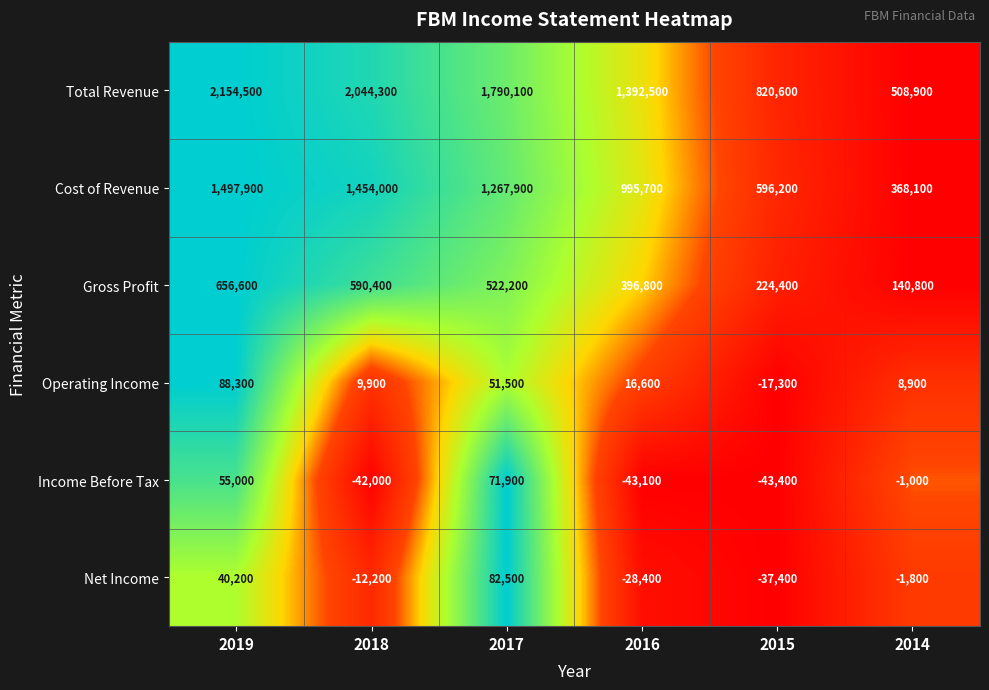

At which label does Operating Income reach its peak?

2019